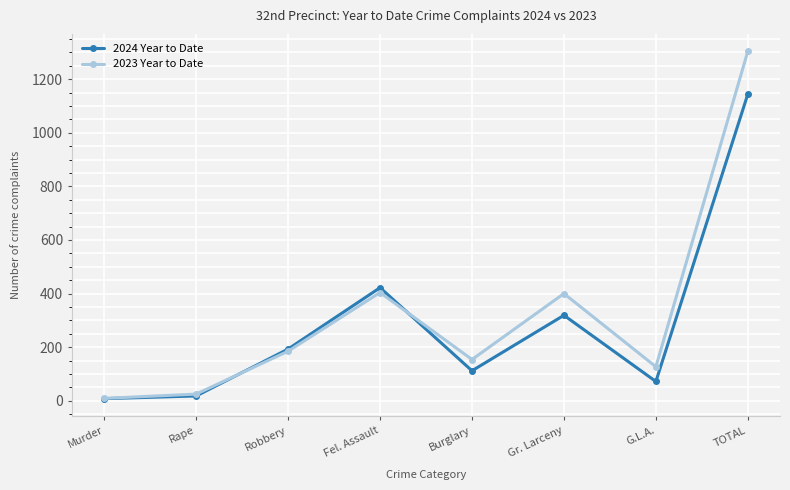

Where is the first local minimum for 2023 Year to Date?

Burglary